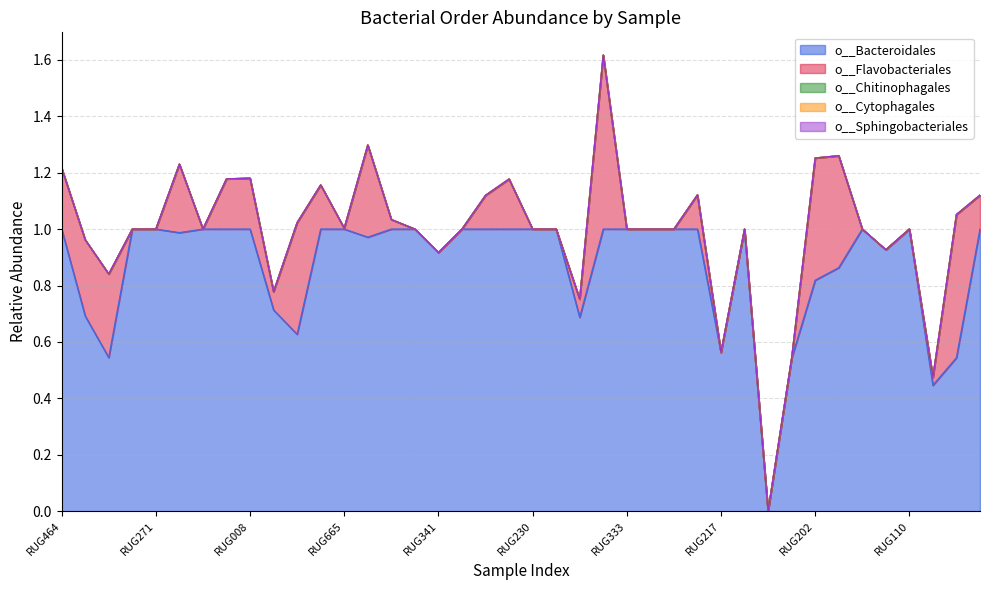

At which label is o__Cytophagales closest to 0?

RUG464